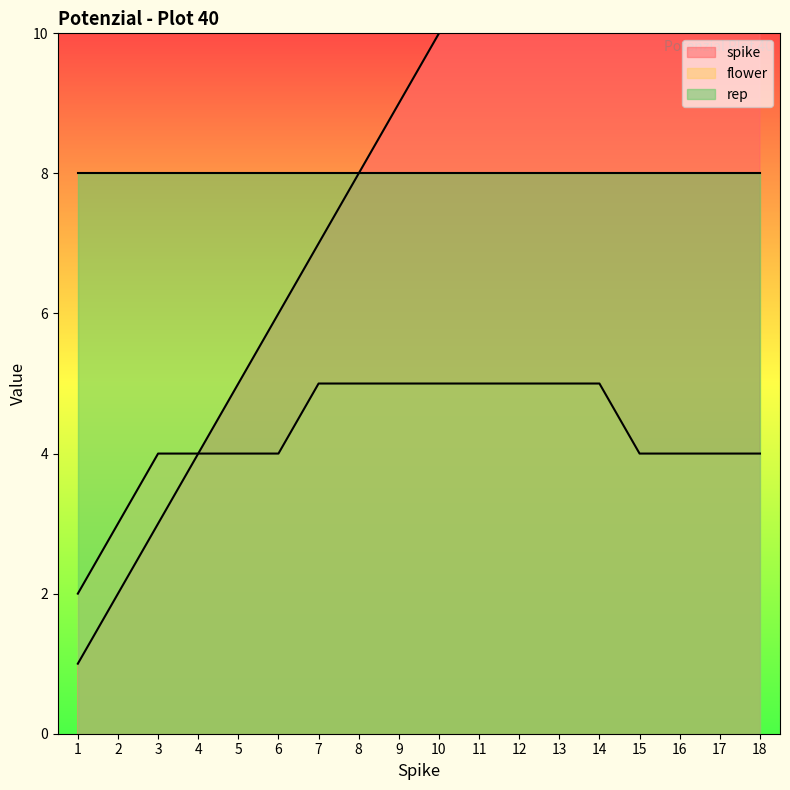

Which series has the widest spread of values?

spike